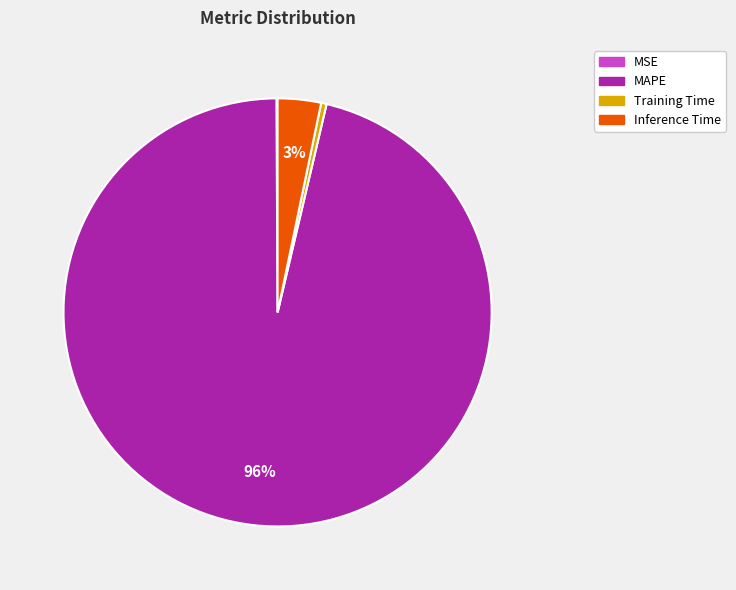

To the nearest percent, what is the average slice percentage?

25%